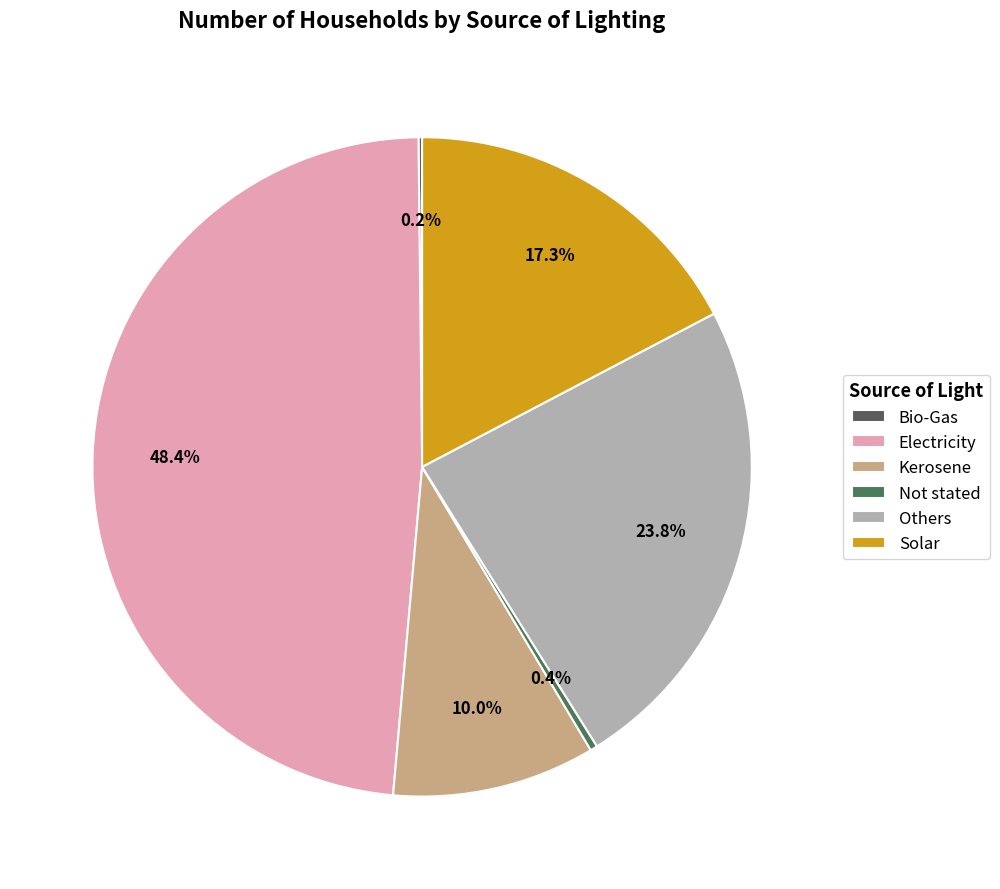

To the nearest percent, what is the difference between the Bio-Gas and Others slice percentages?

24%